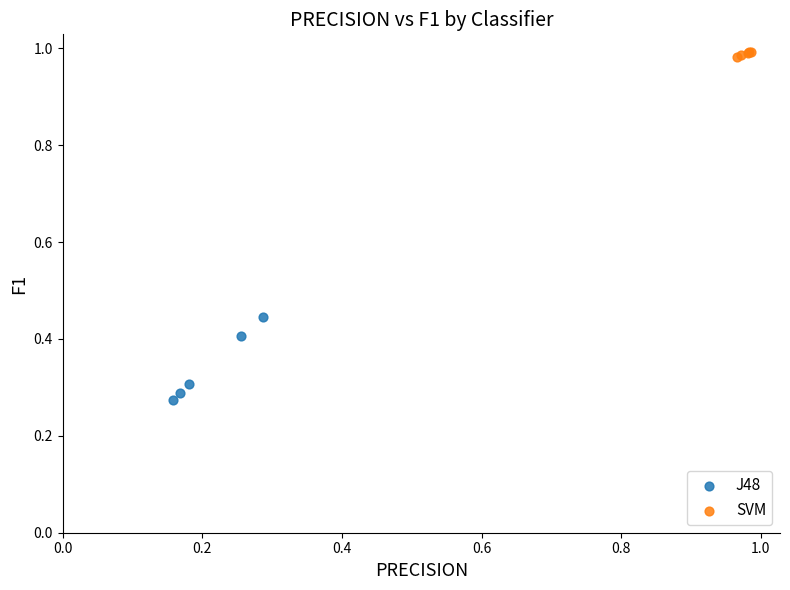

Which series contains the lowest Y value?

J48